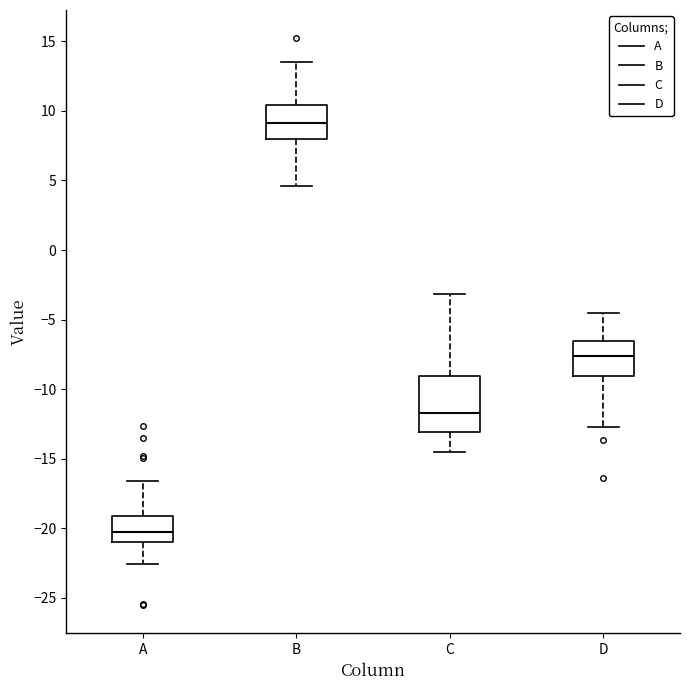

Reading left to right, read every box against the y-axis: the position of its median line, the range the box covers, and the ends of its whiskers. The values are not printed on the chart, so give them approximately, as read against the axis.

A: median -20.0, box -21.0 to -19.0, whiskers -22.5 to -16.5
B: median 9.0, box 8.0 to 10.5, whiskers 4.5 to 13.5
C: median -11.5, box -13.0 to -9.0, whiskers -14.5 to -3.0
D: median -7.5, box -9.0 to -6.5, whiskers -12.5 to -4.5